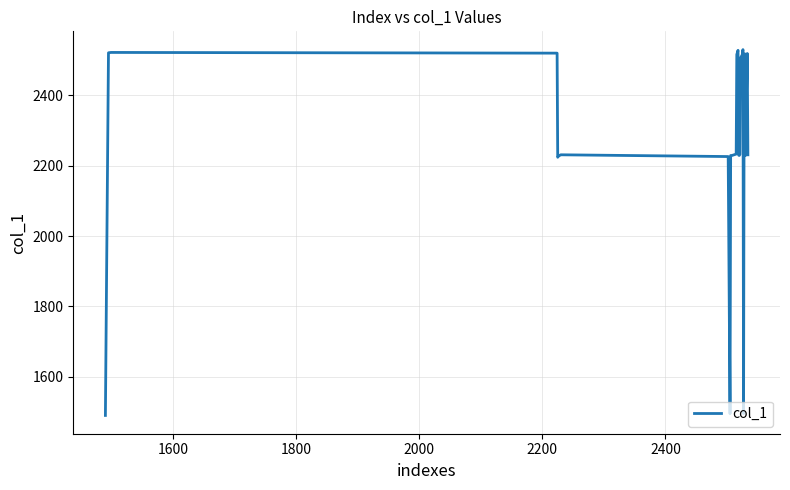

What is the difference between the maximum and minimum values?

1040